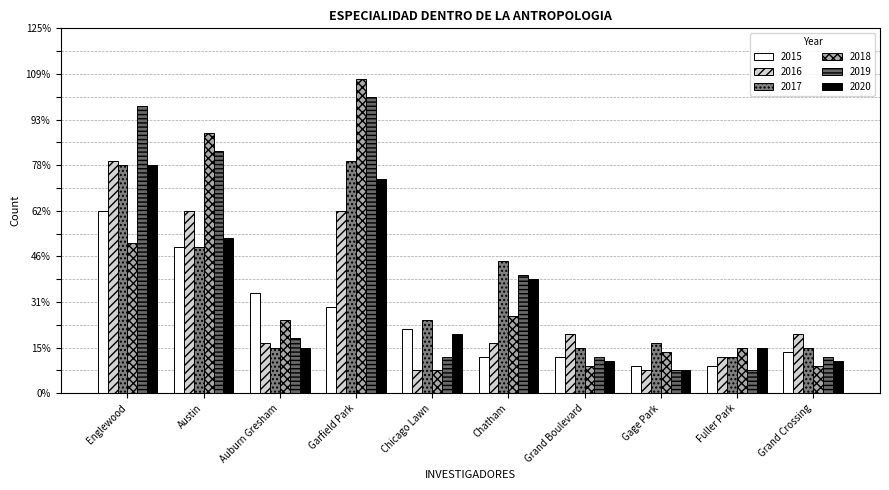

Are the bars grouped side by side (vs. stacked)?

Yes